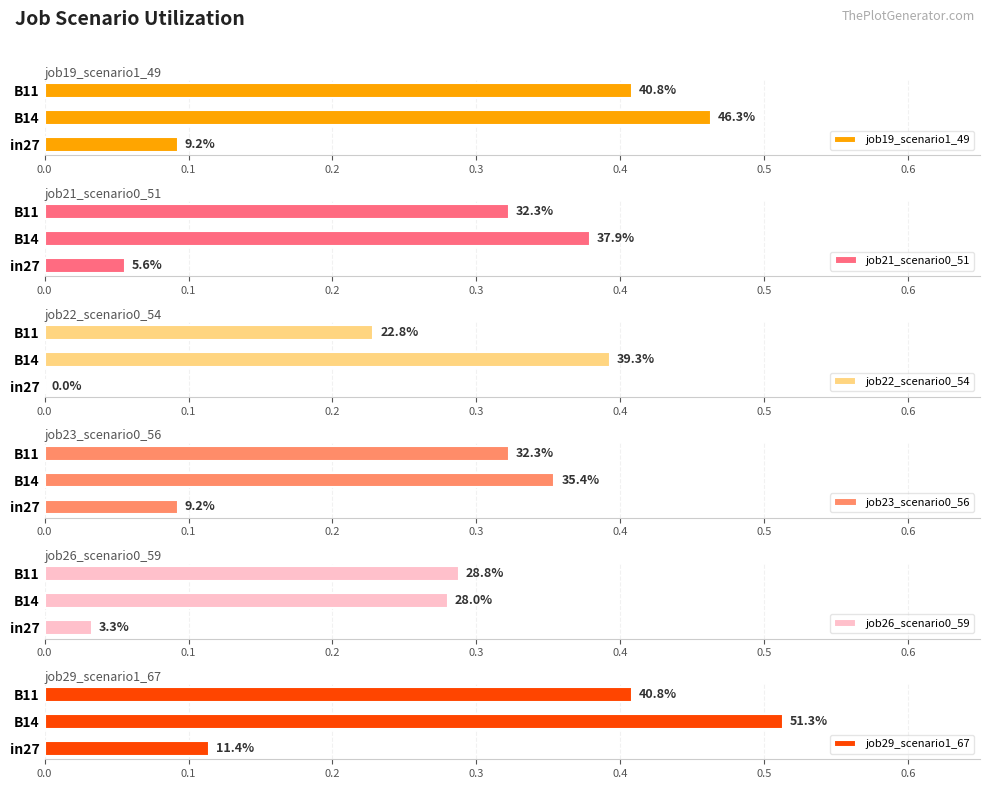

Is the value of job21_scenario0_51 at in27 greater than the value of job29_scenario1_67 at B14?

No